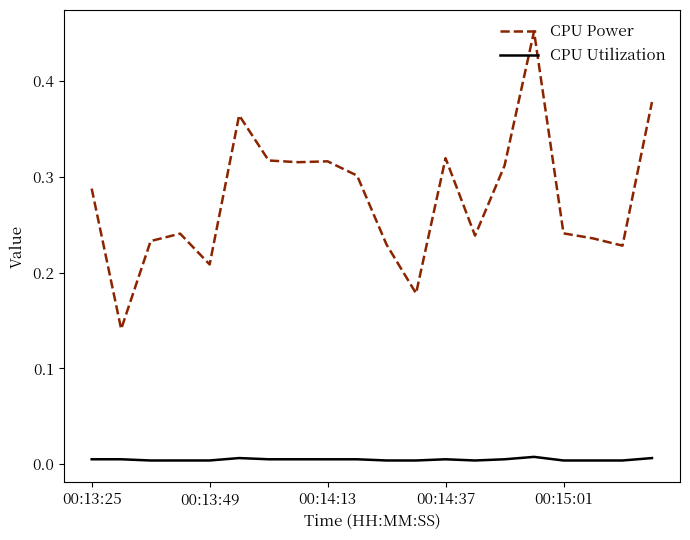

Is this an area chart (filled region under the line)?

No